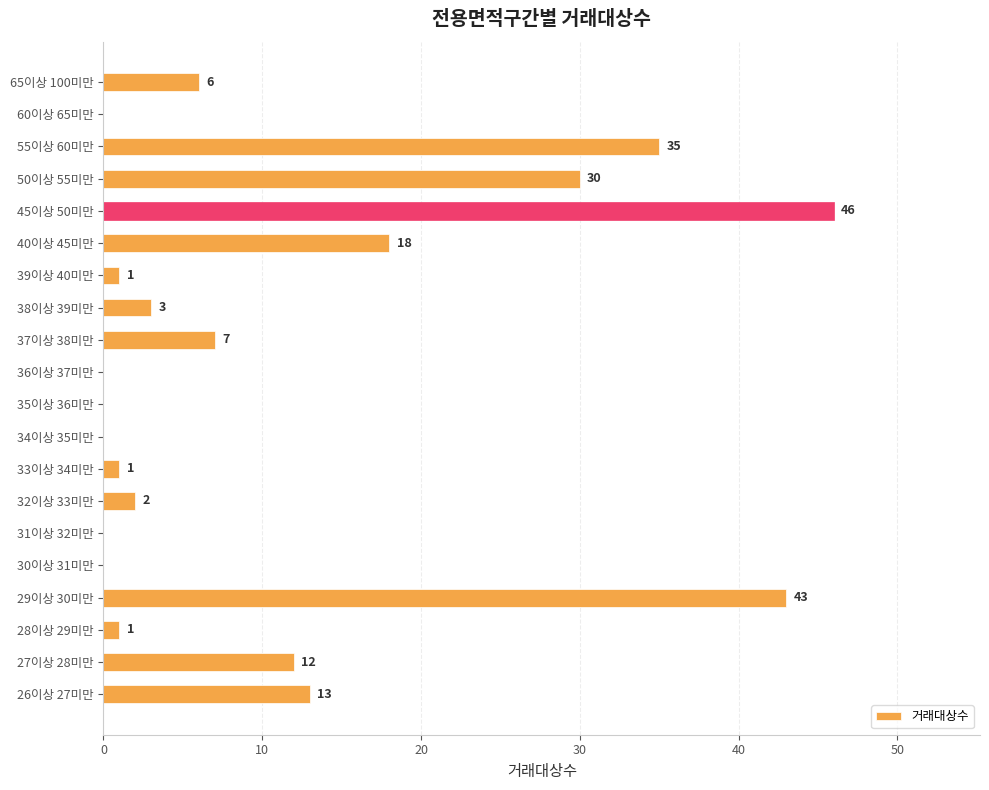

True or false: the data shows -19 at 31이상 32미만.

False